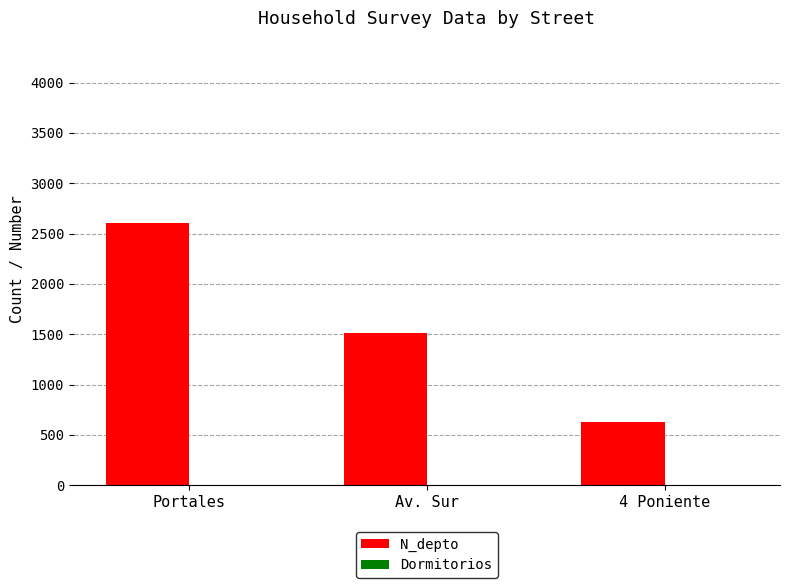

The value of N_depto at Portales is 2608. True or false?

True